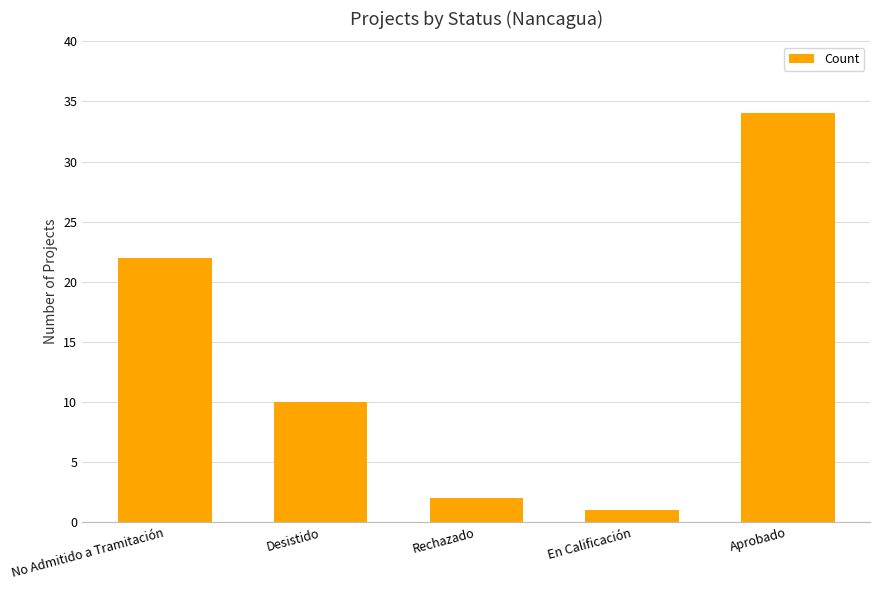

How many values are below 10?

2